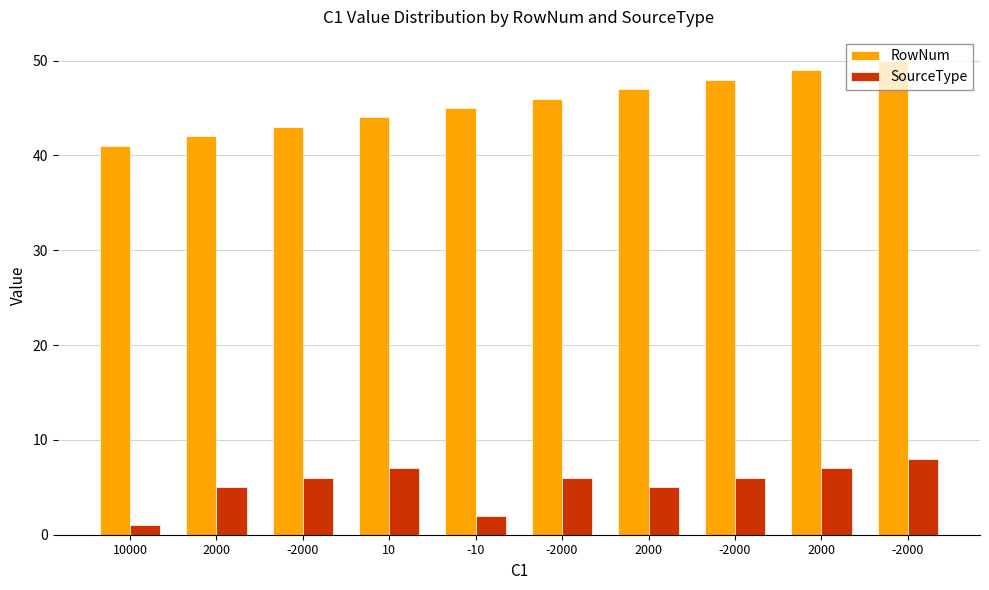

Count the number of categories in the chart.

10